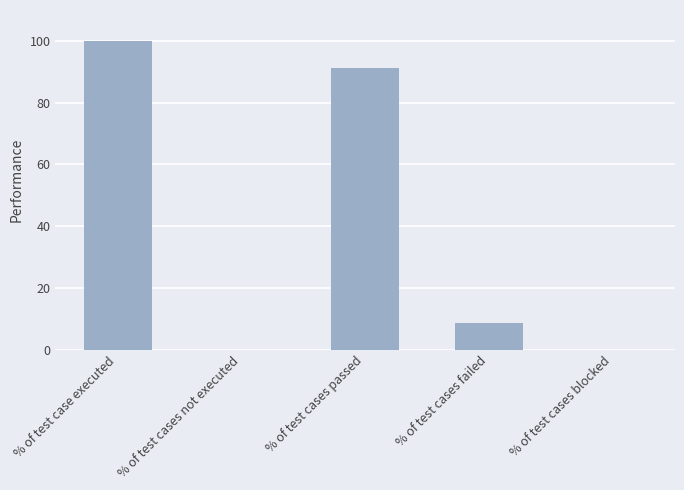

Approximately how many times larger is the value at % of test cases failed compared to % of test case executed?

0.1